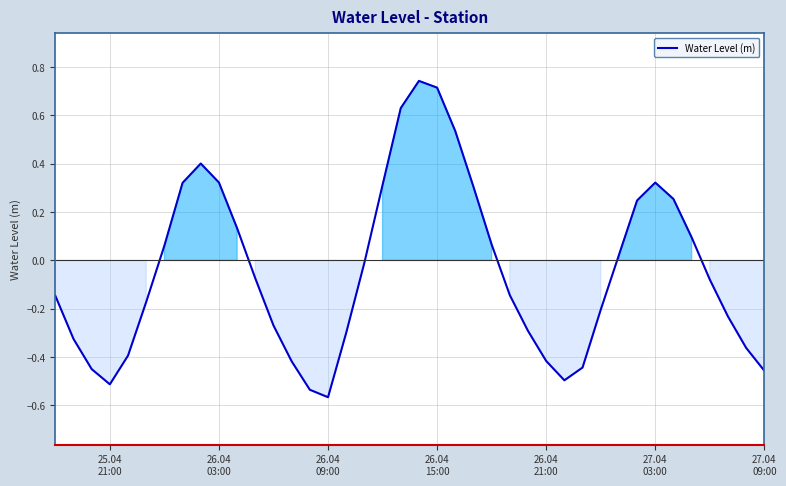

What is the difference between the maximum and minimum values?

1.3